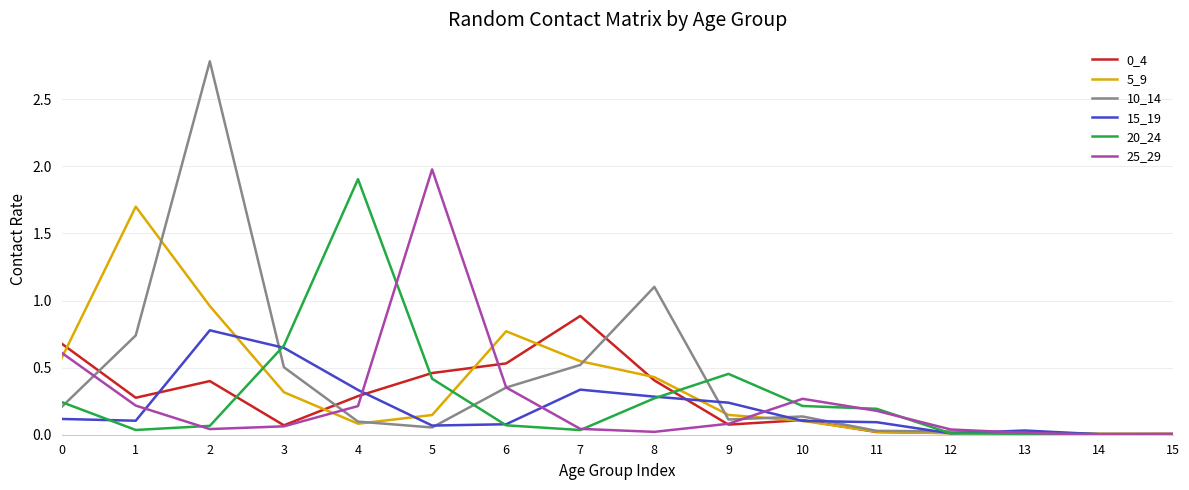

Between which two adjacent categories do 5_9 and 15_19 first intersect?

2 and 3